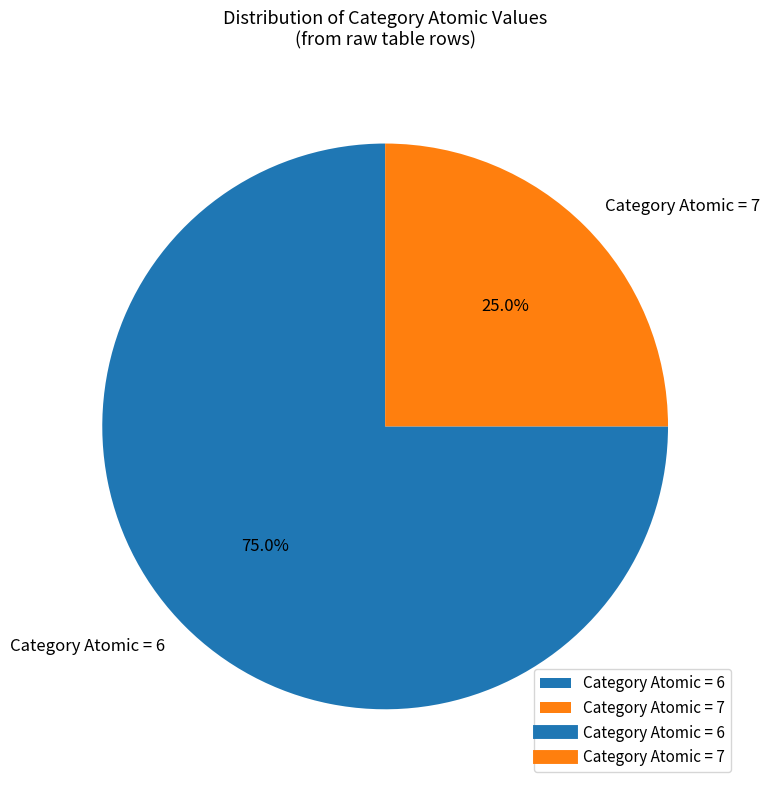

What portion of the pie excludes Category Atomic = 6?

25.0%